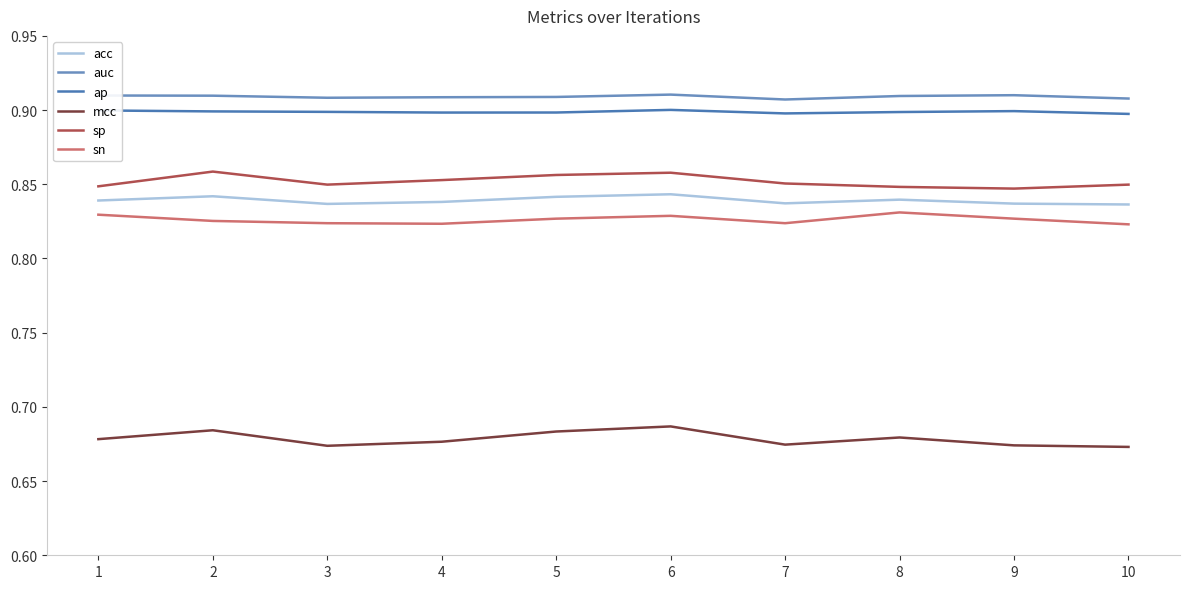

How many lines are shown in the chart?

6